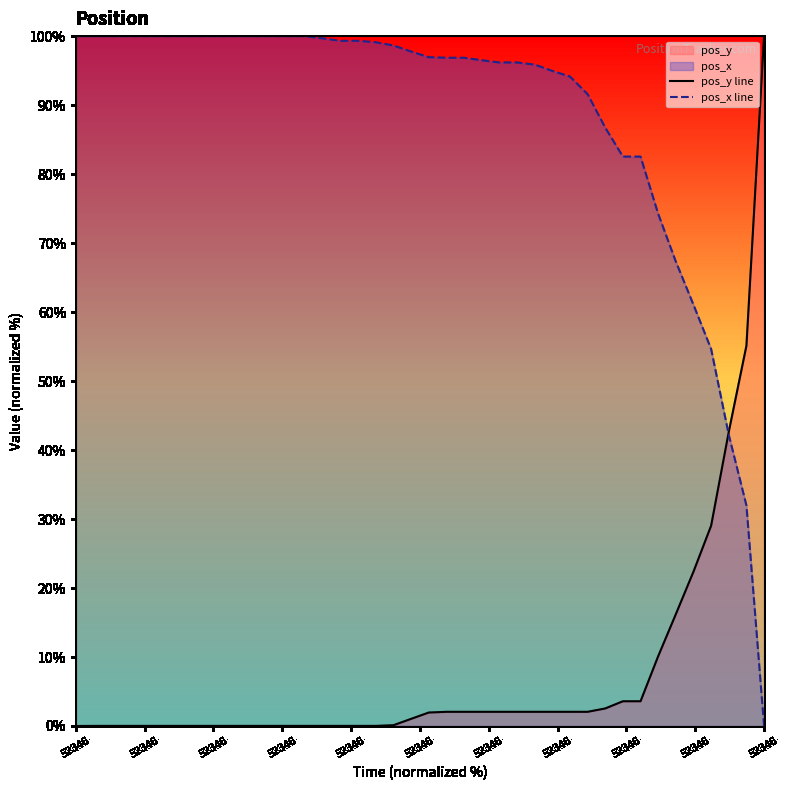

Does the chart have visible grid lines?

No